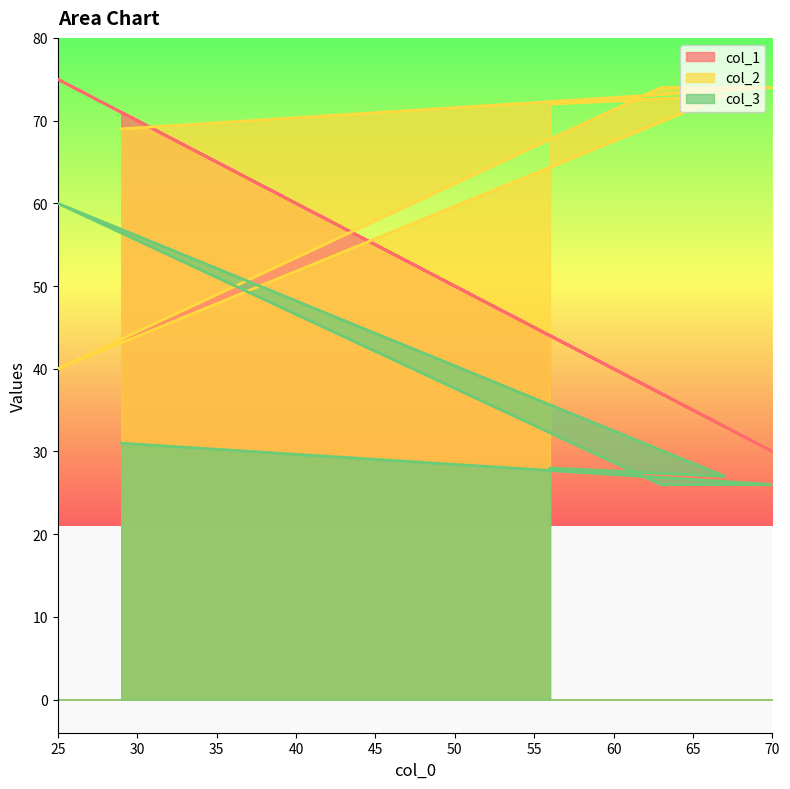

Which label corresponds to the largest value in the chart?

25